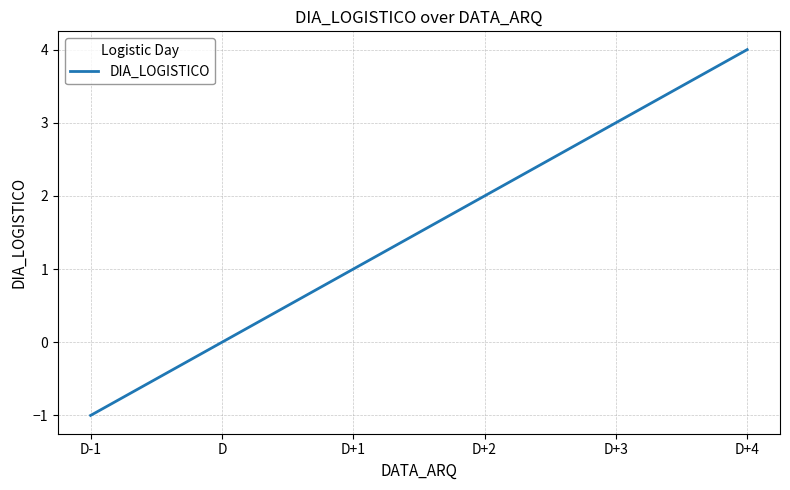

True or false: the data shows 3 at D+2.

False